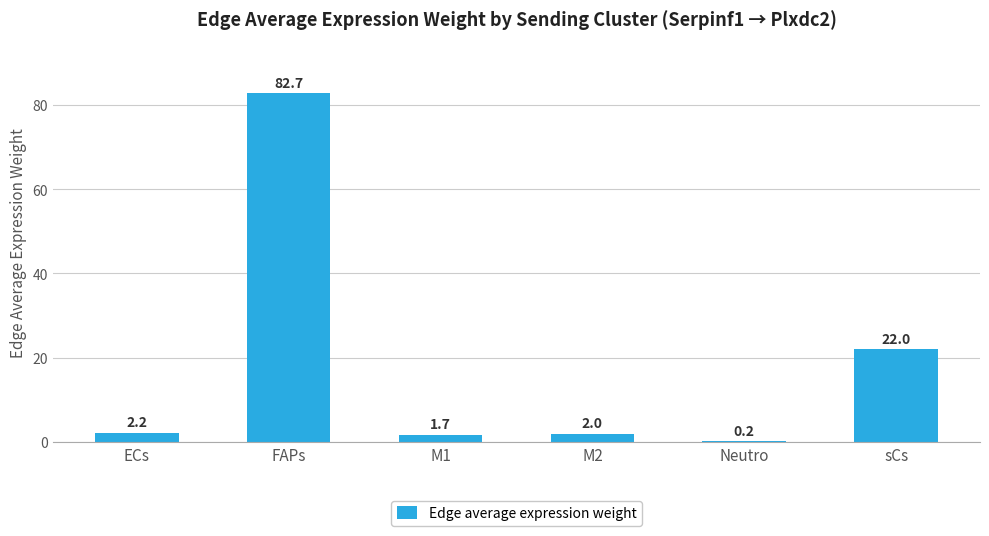

The value at sCs is 28.9. True or false?

False